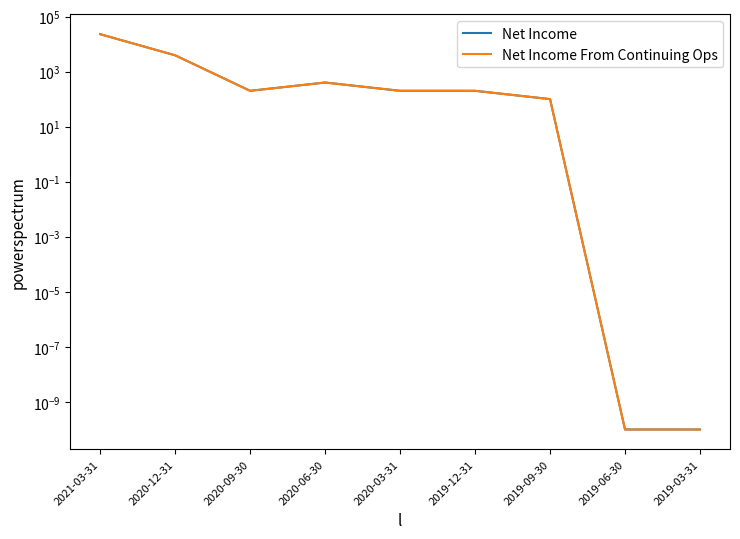

True or false: Net Income From Continuing Ops and Net Income intersect in this chart.

False